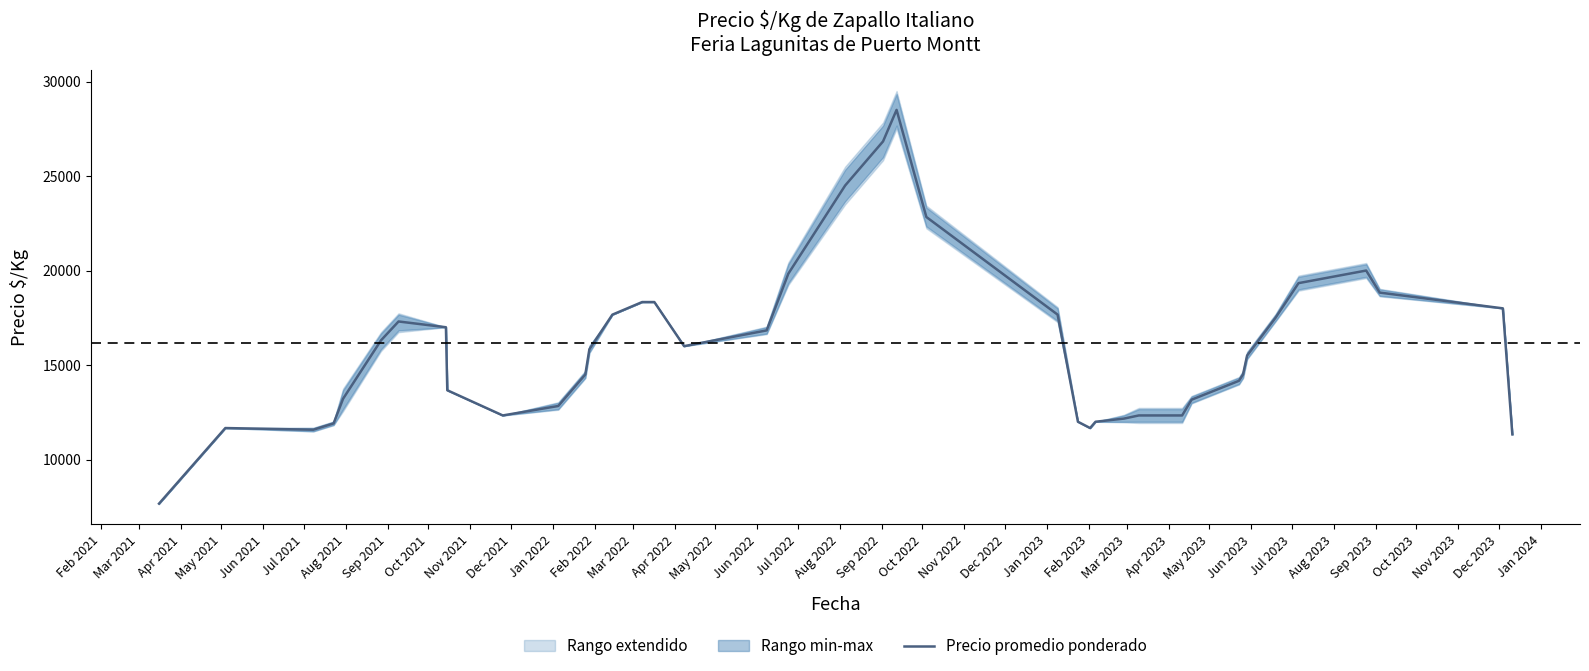

Reading right to left, list all the values displayed in this chart.

11333.3	18000.0	18833.3	20000.0	19333.3	17500.0	15500.0	14500.0	14166.7	13166.7	12333.3	12333.3	12166.7	12000.0	11666.7	12000.0	17666.7	22833.3	28500.0	26833.3	24500.0	19833.3	16833.3	16000.0	18333.3	18333.3	17666.7	15833.3	14500.0	12833.3	12333.3	13666.7	17000.0	17305.0	16305.0	13216.7	11911.7	11578.3	11666.7	7666.7